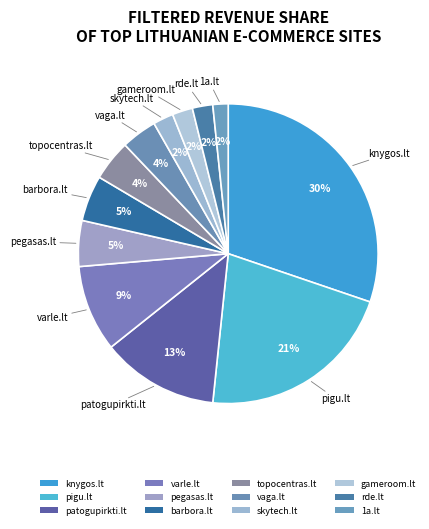

What portion of the pie excludes knygos.lt?

69.8%